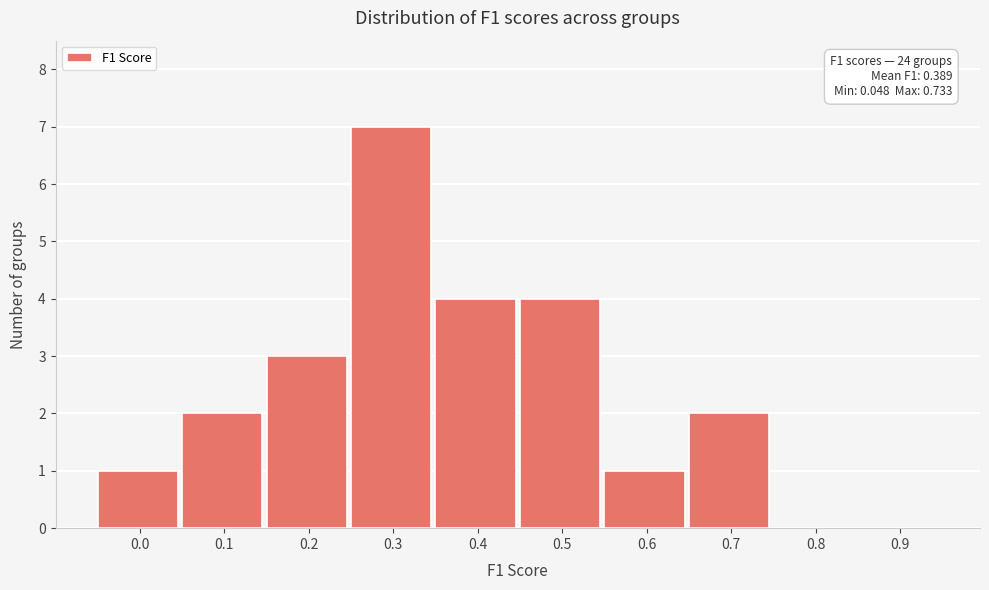

Reading left to right, what are all the values shown in this chart?

0.0=1	0.1=2	0.2=3	0.3=7	0.4=4	0.5=4	0.6=1	0.7=2	0.8=0	0.9=0